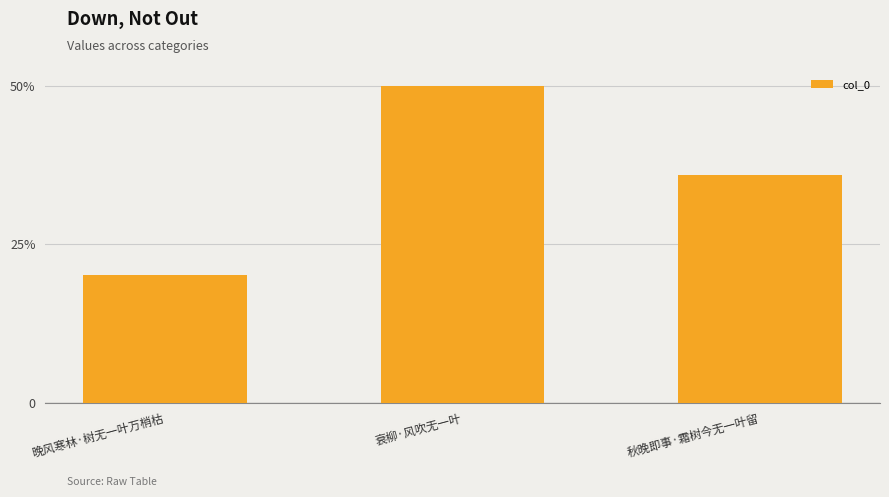

At which category does the chart reach its peak across all series?

衰柳·风吹无一叶